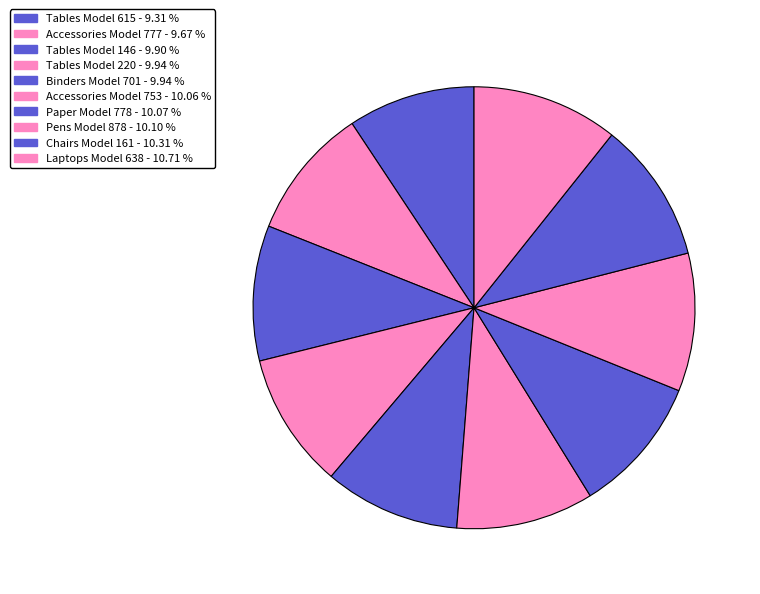

To the nearest percent, what percentage of the pie is Laptops Model 638?

11%